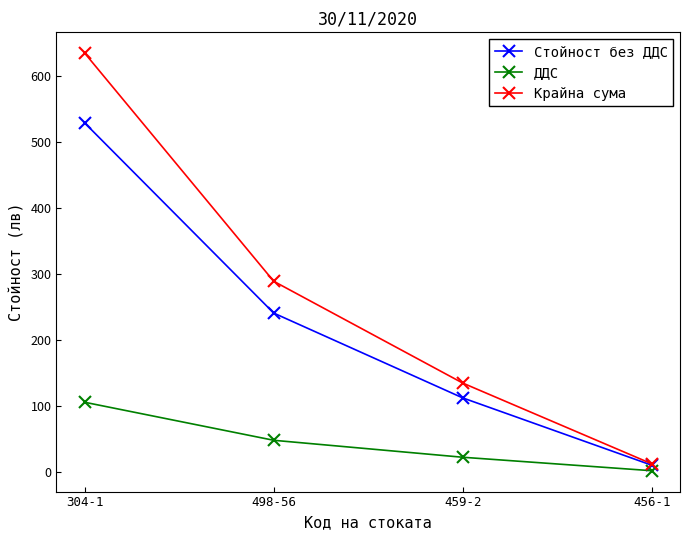

Is the value of Стойност без ДДС at 304-1 greater than the value of Крайна сума at 304-1?

No